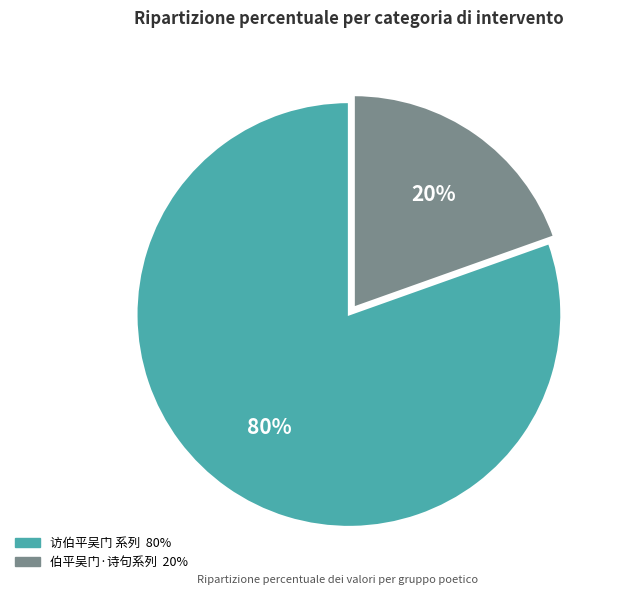

To the nearest percent, what is the average slice percentage?

50%